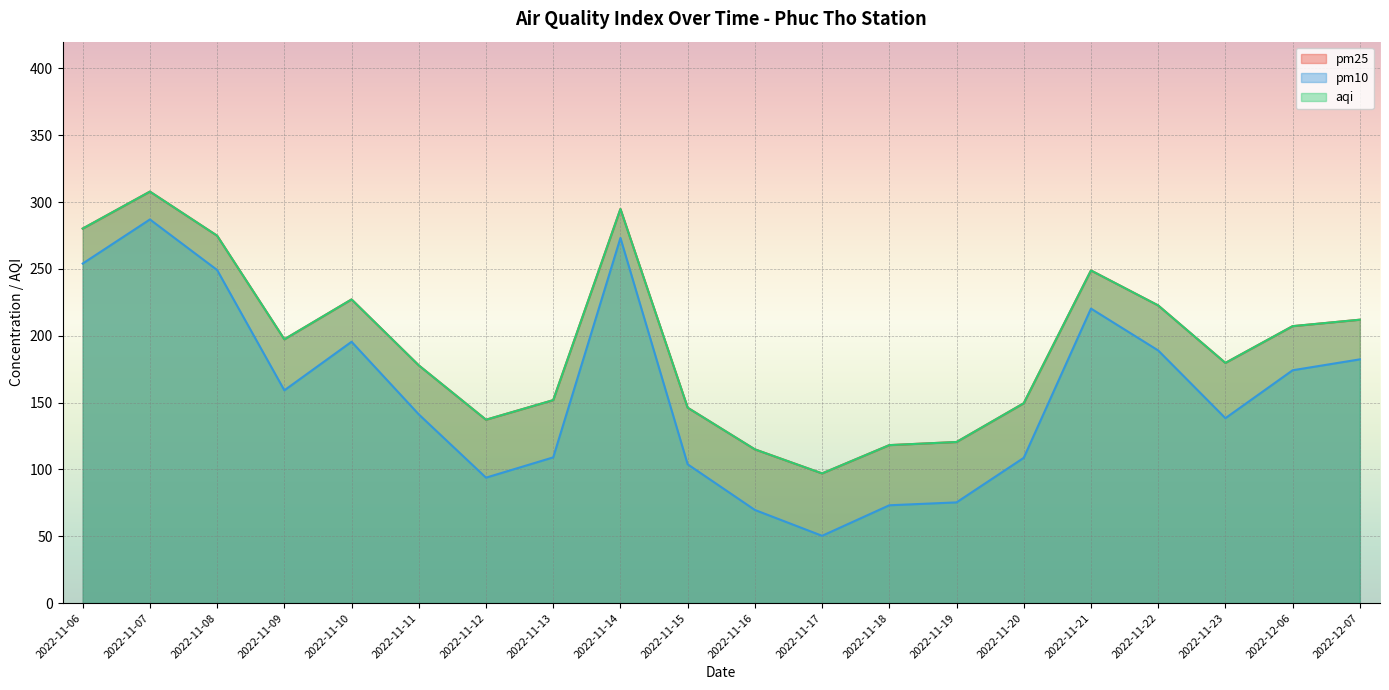

What value does the aqi series have at 2022-11-09?

197.3